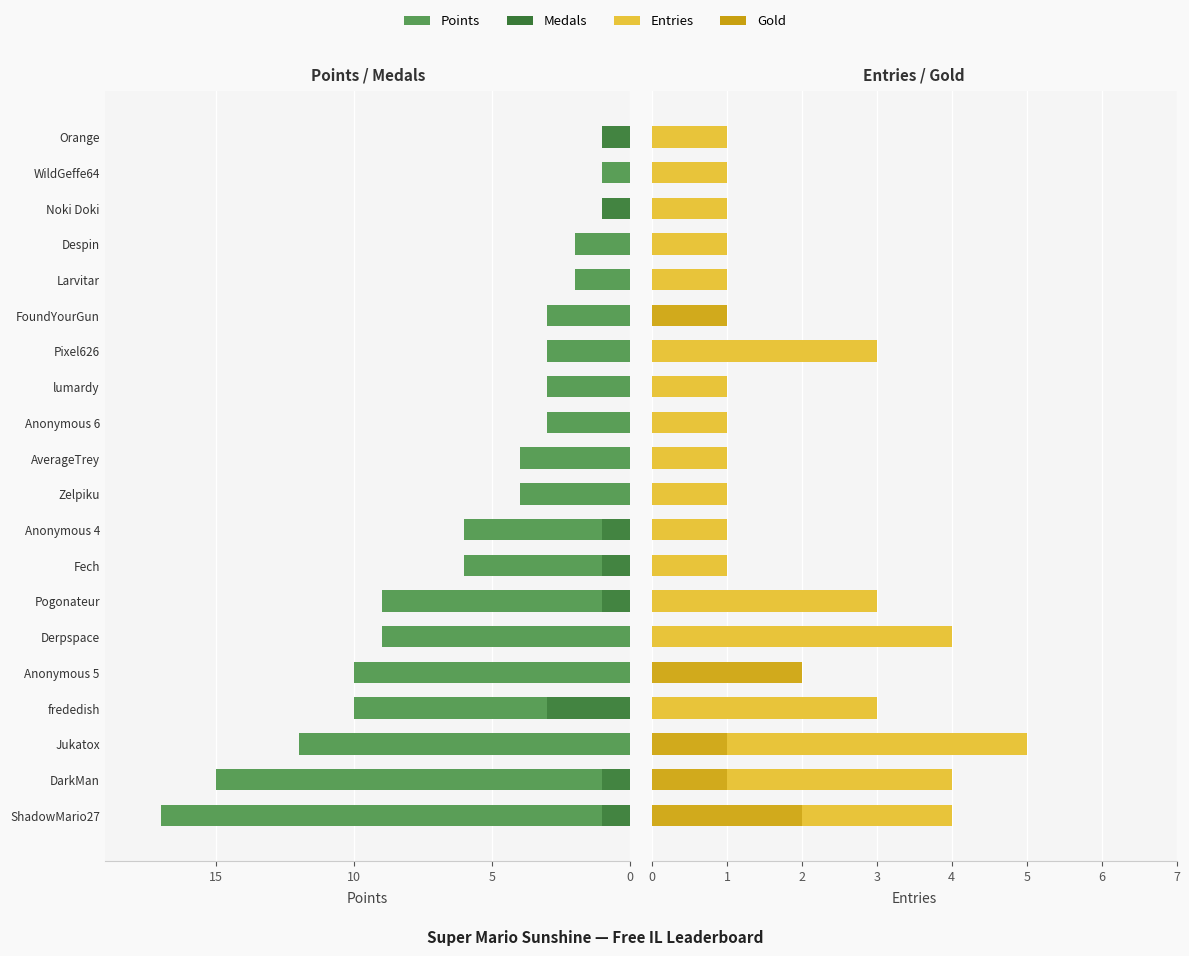

Which series has the largest range (max minus min)?

Points